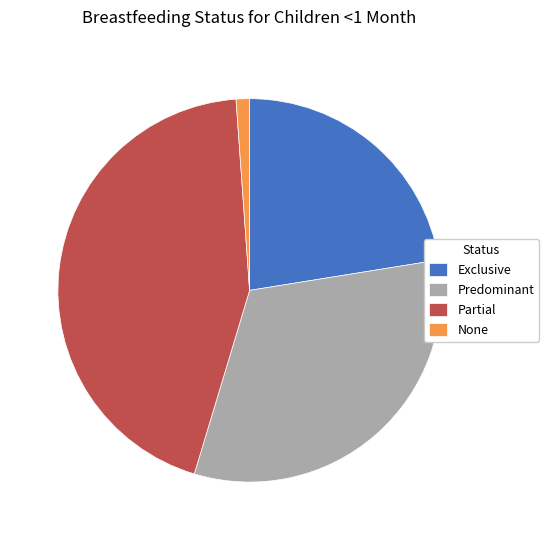

Rank the categories by value from lowest to highest.

None, Exclusive, Predominant, Partial